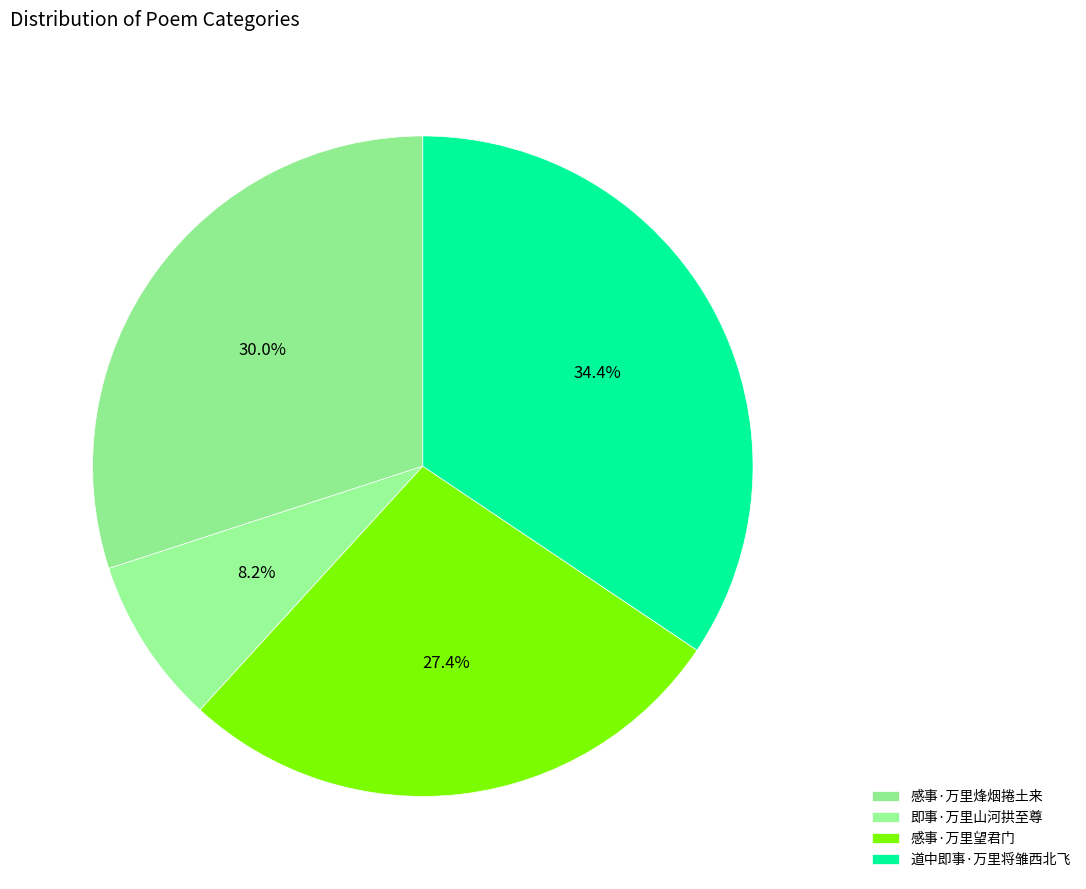

What percentage is the 感事·万里烽烟捲土来 slice, to the nearest percent?

30%